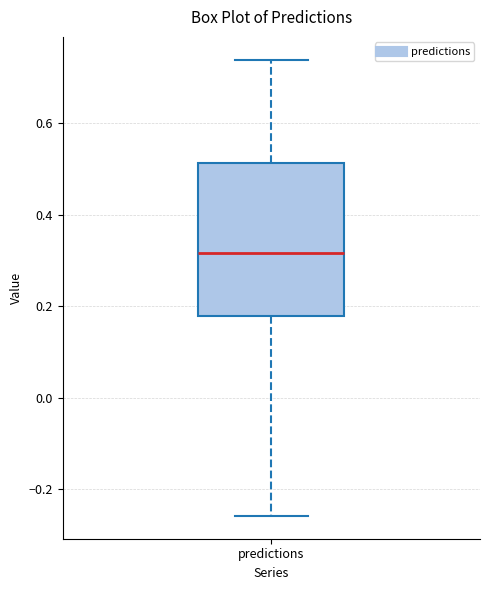

Transcribe this box plot: give where the median line is, the range the box spans, and where the two whiskers end, as read against the y-axis. The values are not printed on the chart, so give them approximately, as read against the axis.

median 0.32, box 0.18 to 0.52, whiskers -0.26 to 0.74